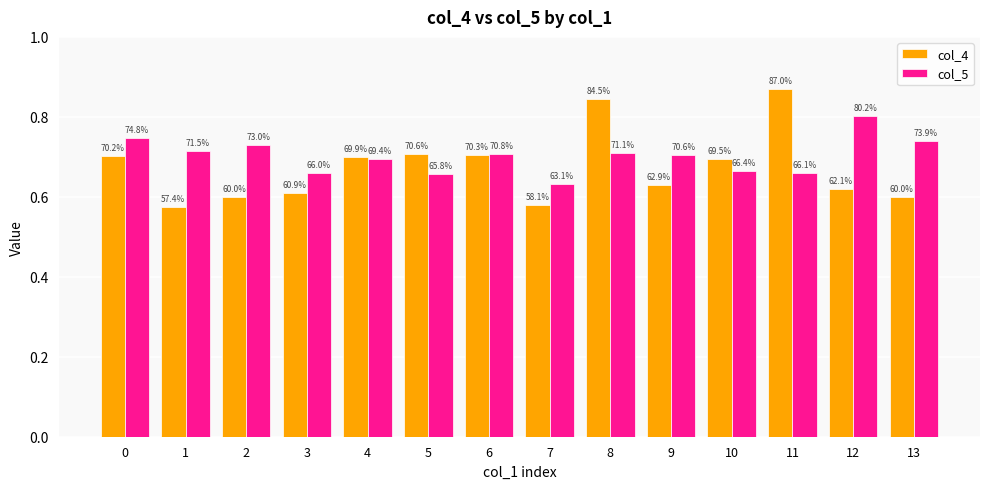

Reading right to left, what are all the values shown in this chart?

col_4: 0.6	0.6	0.9	0.7	0.6	0.8	0.6	0.7	0.7	0.7	0.6	0.6	0.6	0.7
col_5: 0.7	0.8	0.7	0.7	0.7	0.7	0.6	0.7	0.7	0.7	0.7	0.7	0.7	0.7